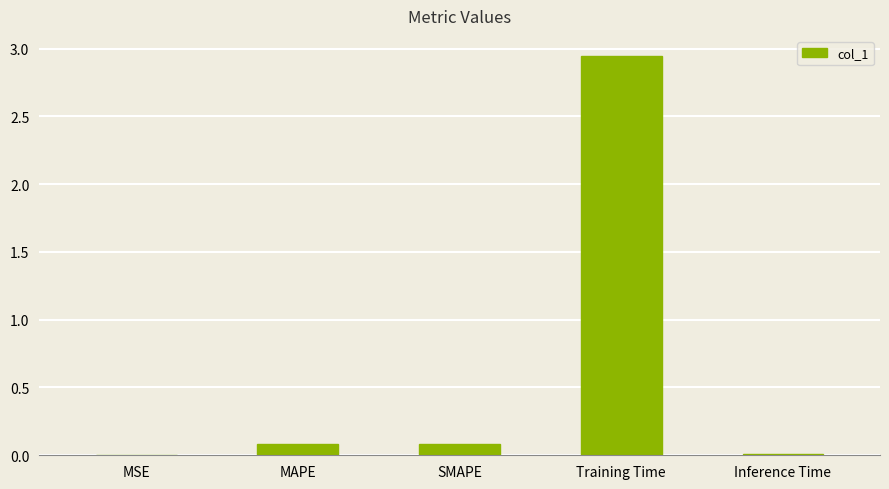

What is the sum of all values?

3.1